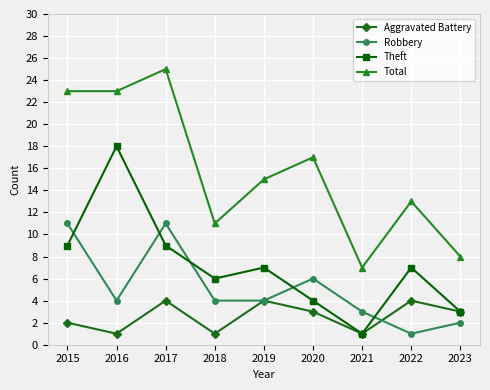

Which series has the largest total across all categories?

Total